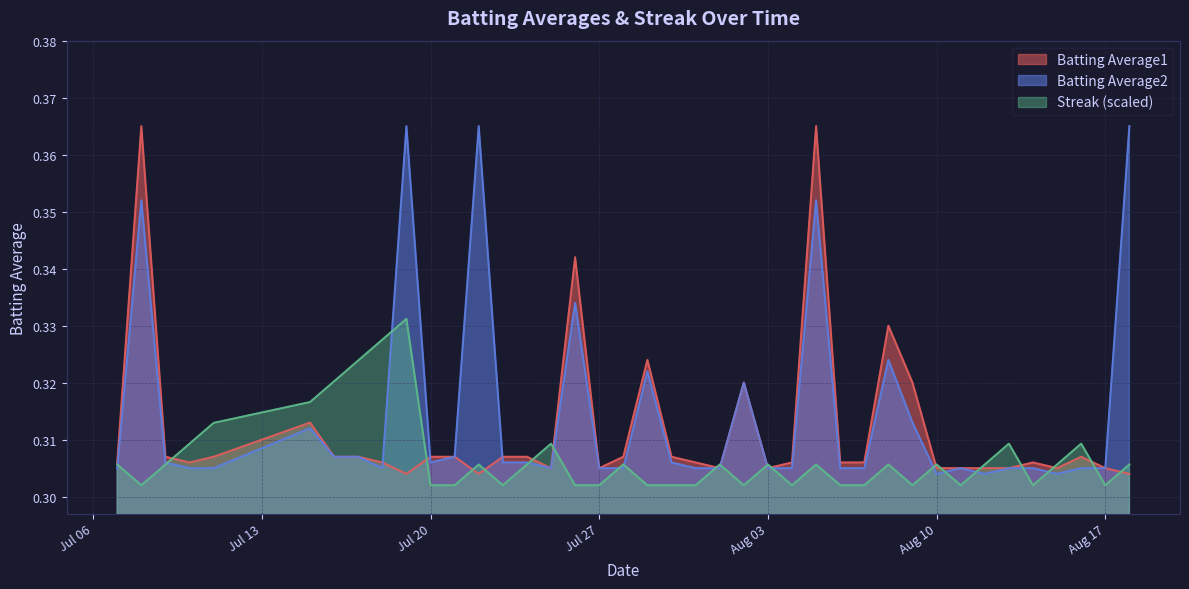

True or false: Batting Average2 and Streak intersect in this chart.

True